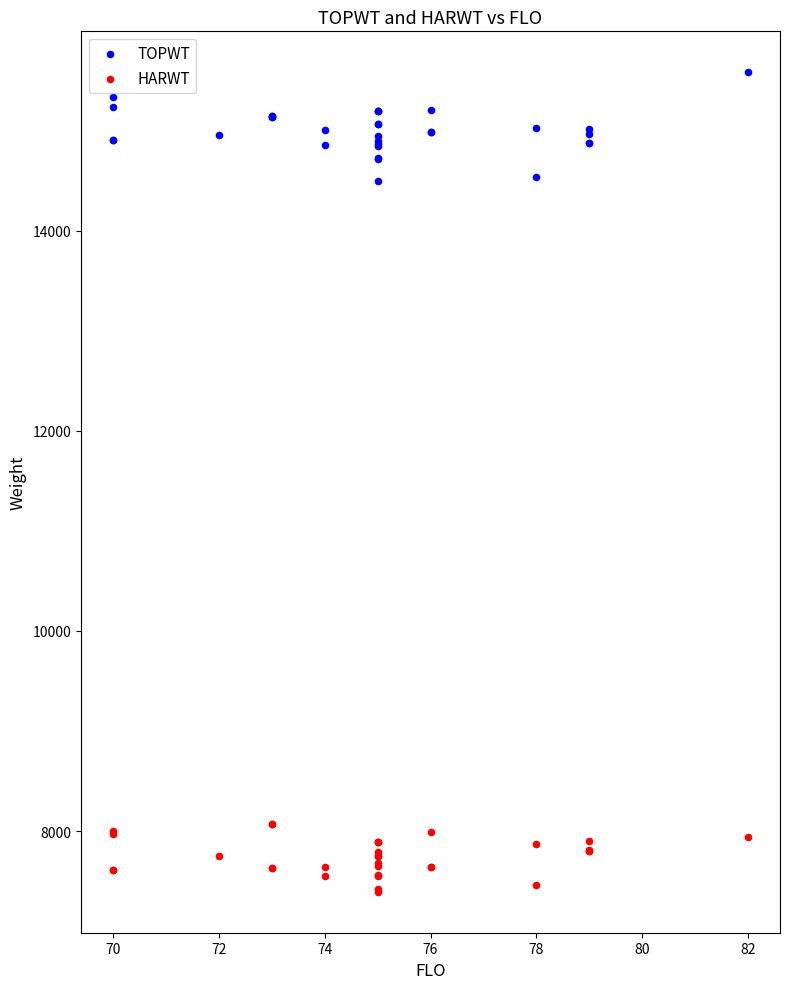

Which series contains the highest Y value?

TOPWT